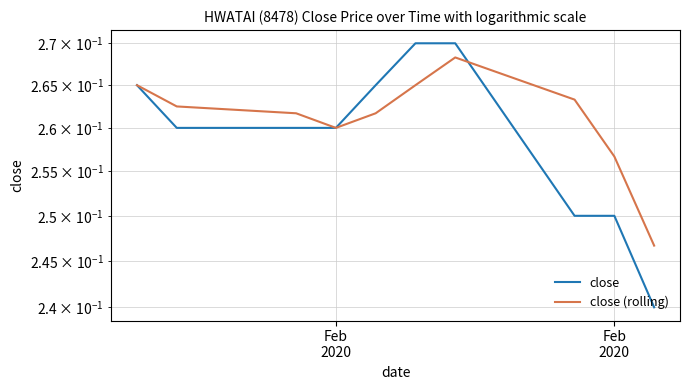

What is the average value of the close series?

0.3